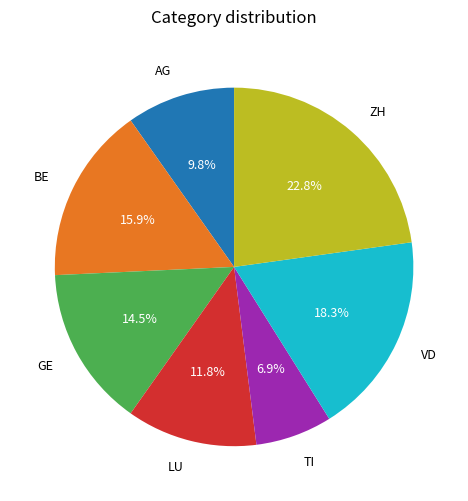

What is the total percentage of GE and AG?

24.3%